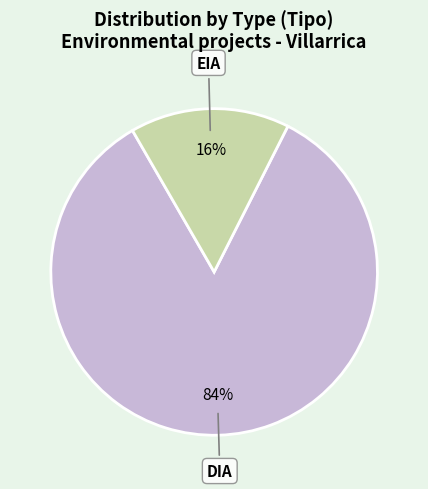

To the nearest percent, what is the difference between the largest and smallest slice percentages?

68%